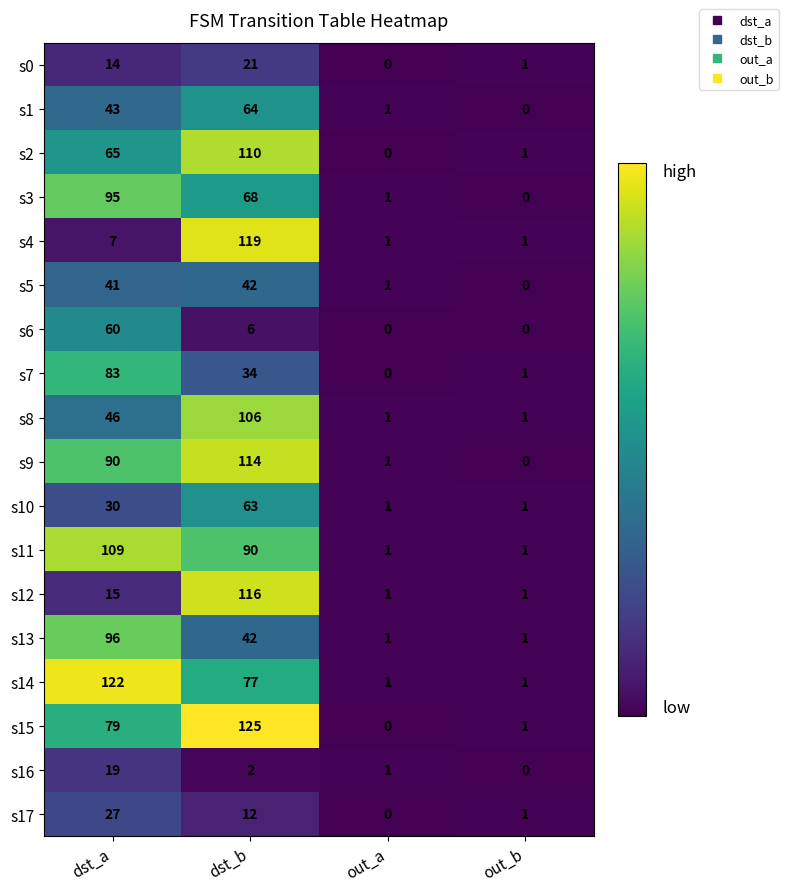

What is the total value across all series at dst_b?

1211